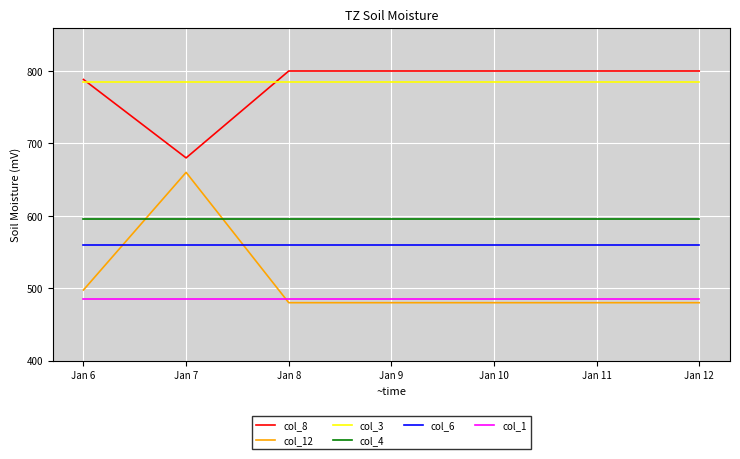

What is the difference between the highest and lowest values at Jan 12?

320.0